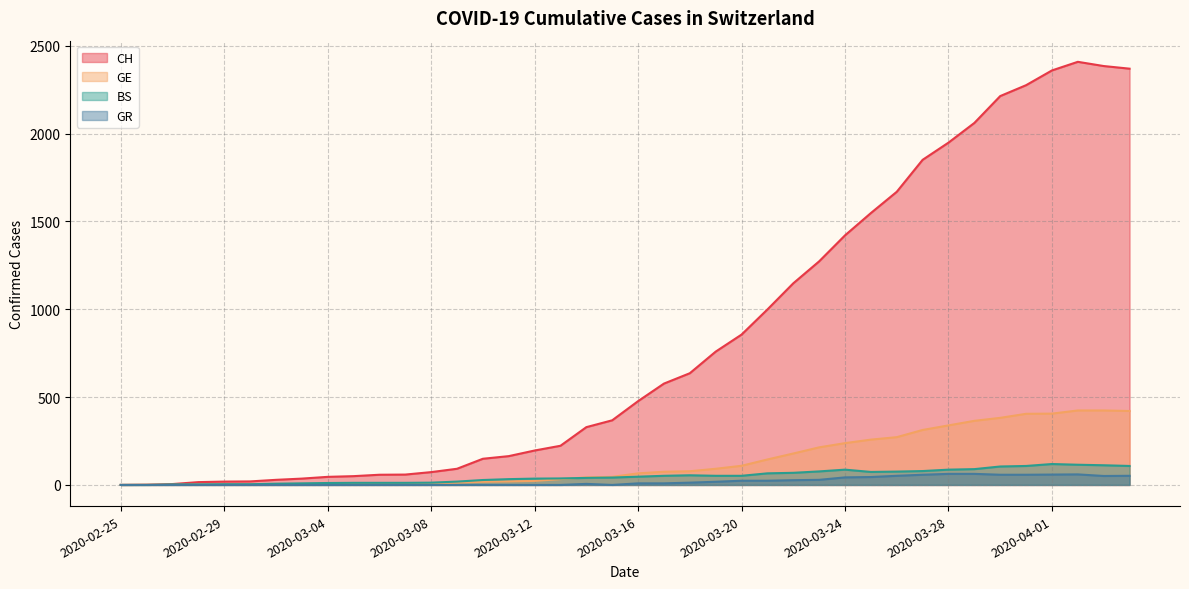

Reading right to left, extract all data points from this chart.

CH: 2370	2385	2409	2360	2276	2214	2061	1949	1851	1669	1548	1421	1273	1148	999	856	759	636	577	477	368	329	223	196	164	149	92	73	59	58	50	46	36	29	20	19	16	5	1	0
GE: 421	424	424	406	405	382	365	339	313	272	258	238	214	179	145	109	92	78	75	66	46	43	33	23	20	18	13	9	7	7	5	4	4	3	3	3	2	1	1	0
BS: 108	112	115	119	108	105	90	87	79	76	74	87	77	69	66	52	52	55	52	47	42	40	37	36	33	28	19	13	12	12	12	11	9	7	4	4	3	3	0	0
GR: 52	51	60	59	58	58	63	63	58	52	45	43	29	27	24	24	18	13	9	9	0	6	0	0	0	0	0	0	0	0	0	0	0	0	0	0	0	0	0	0